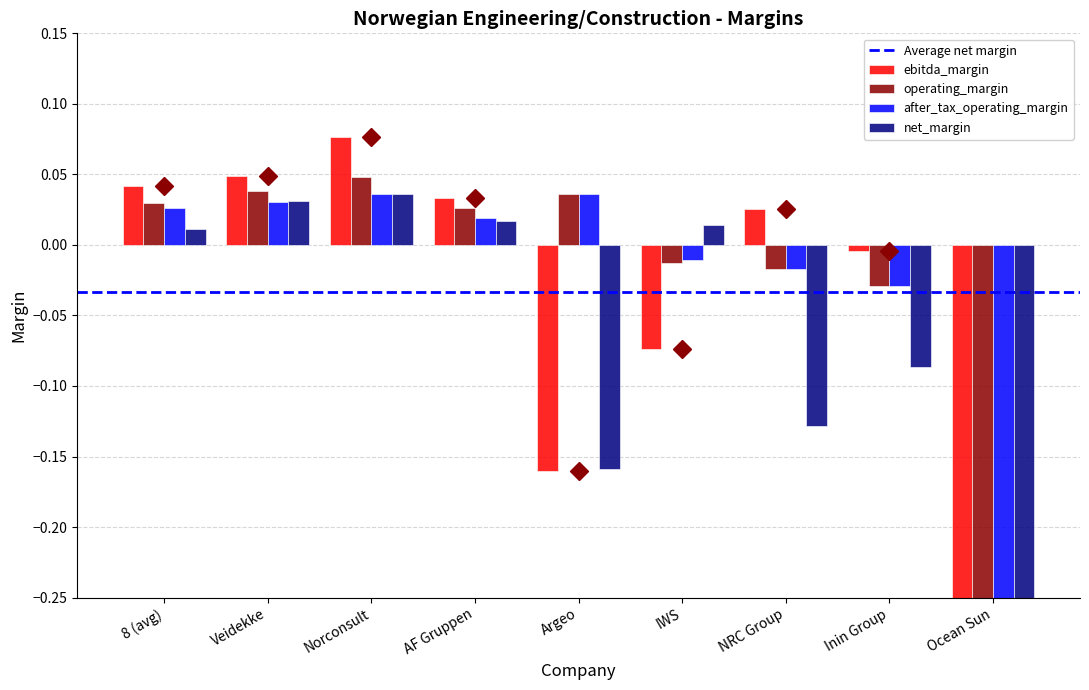

At which category is the sum across all series the highest?

Norconsult